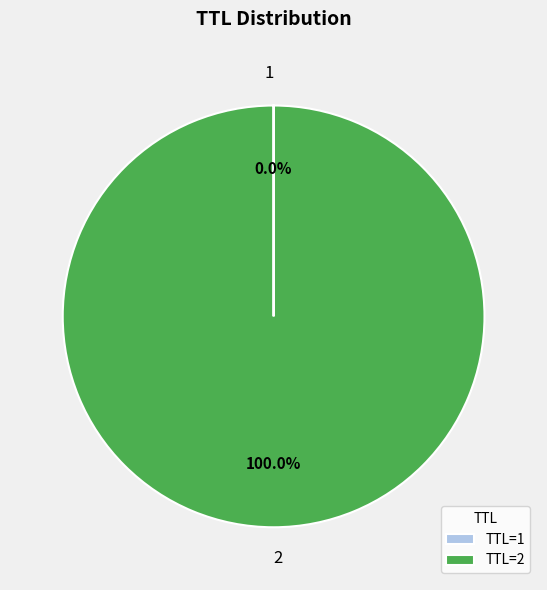

Does 2 represent more than half of the total?

Yes